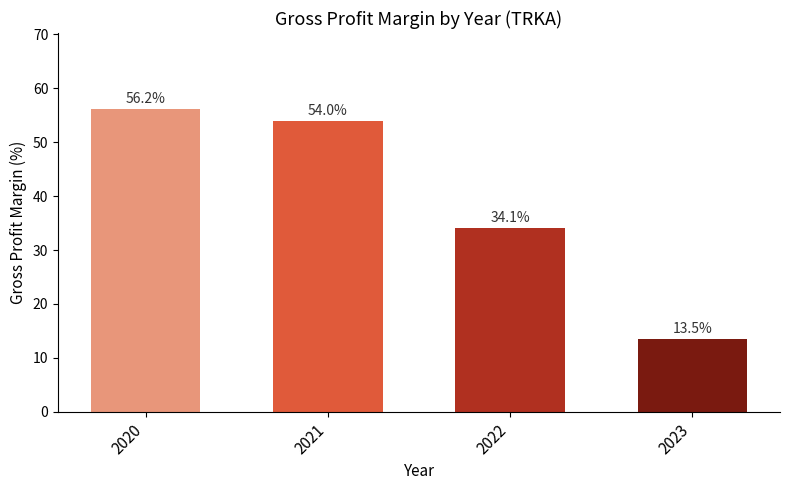

Reading left to right, extract all data points from this chart.

2020=56.2	2021=54.0	2022=34.1	2023=13.5